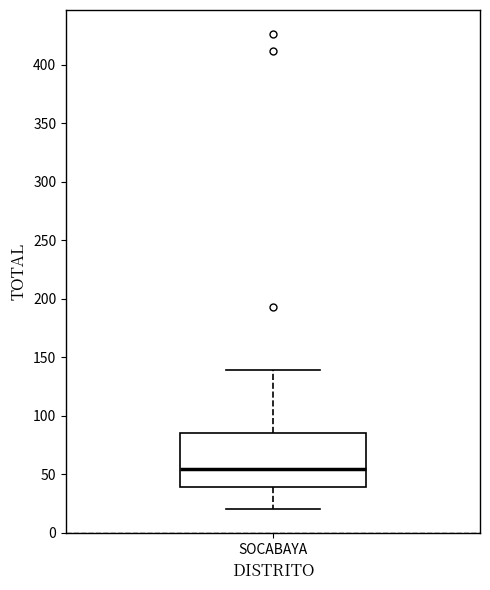

Transcribe this box plot: give where the median line is, the range the box spans, and where the two whiskers end, as read against the y-axis. The values are not printed on the chart, so give them approximately, as read against the axis.

median 55, box 40 to 85, whiskers 20 to 140